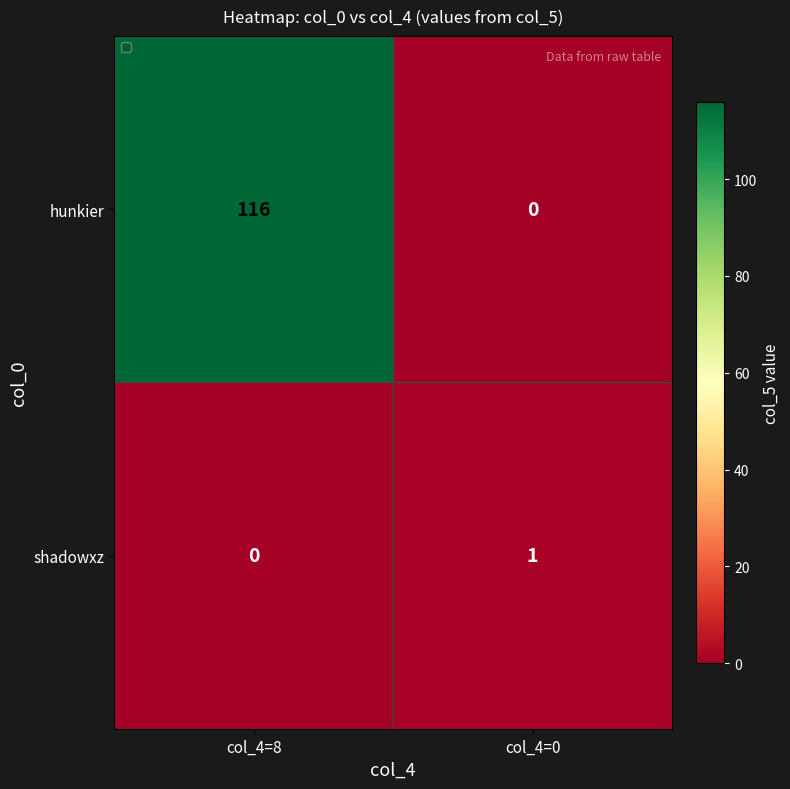

At which category is the sum across all series the highest?

col_4=8